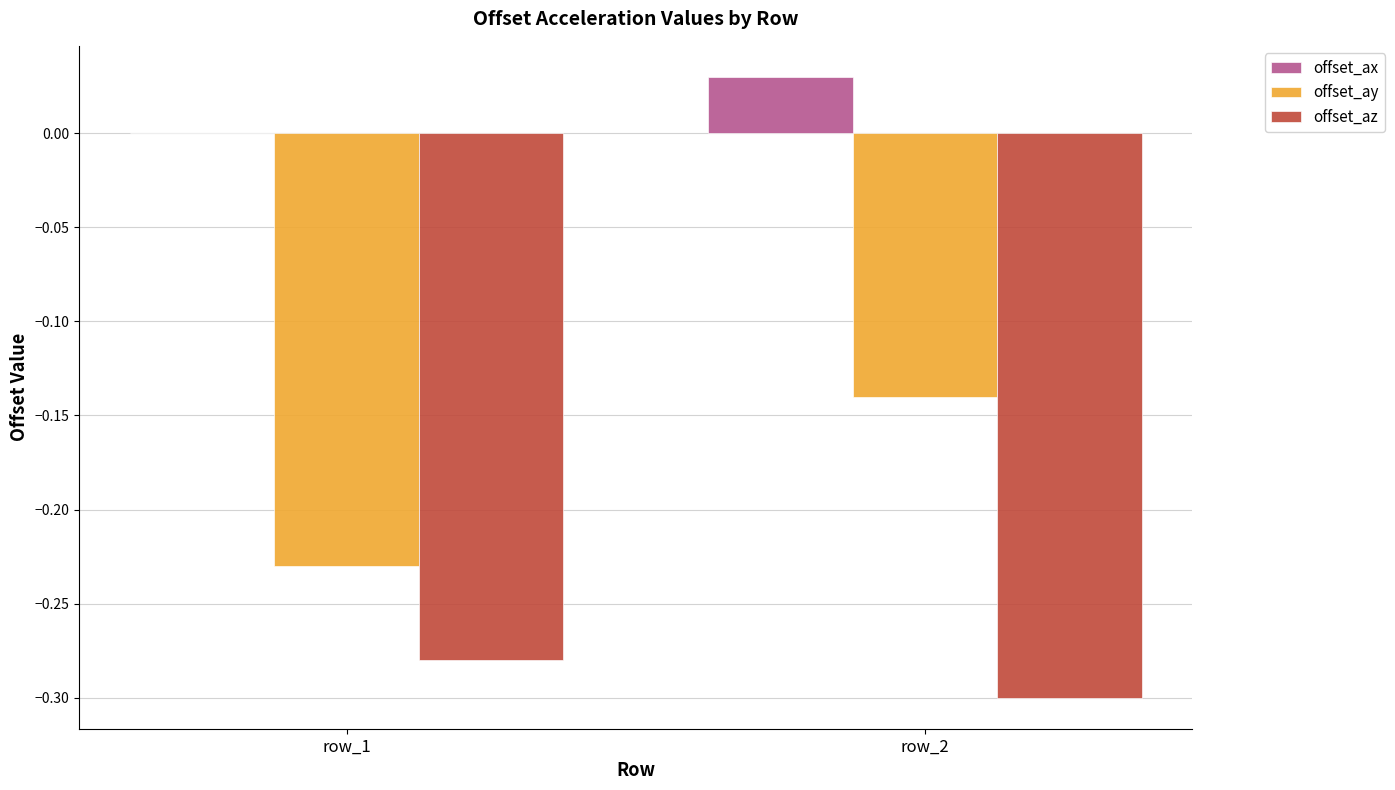

Which series changed the most between row_1 and row_2?

offset_ay